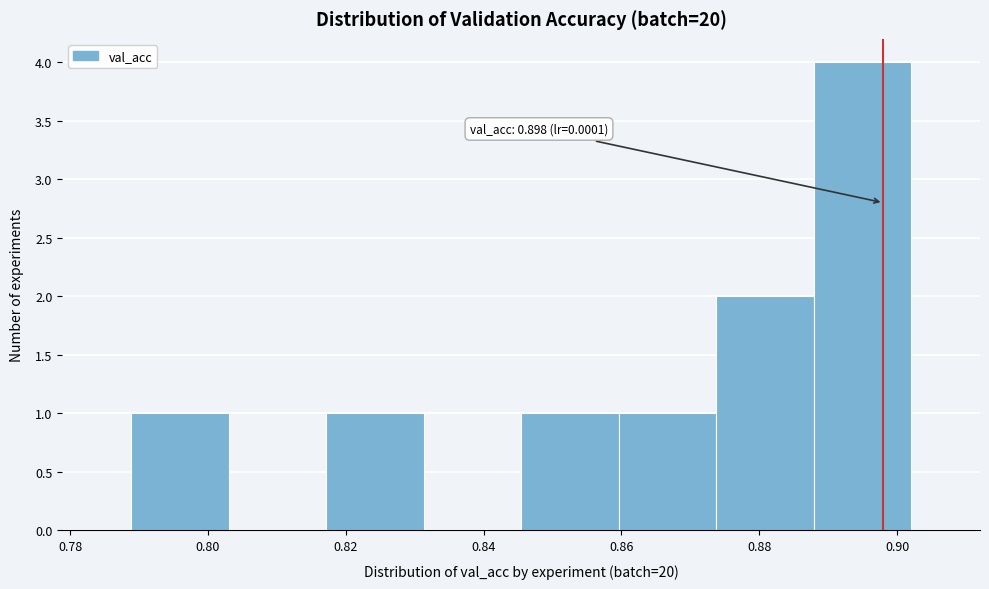

Which range on the x-axis has the tallest bar?

0.888 to 0.902